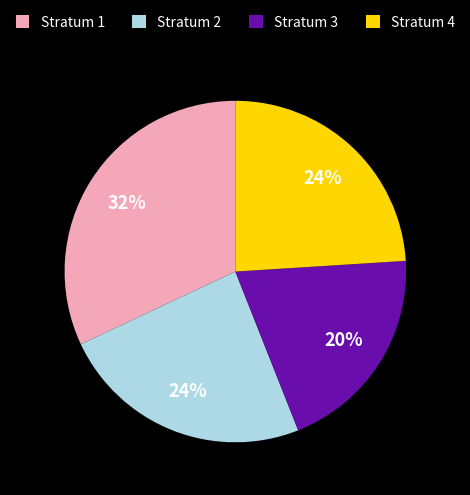

Do Stratum 1 and Stratum 2 together represent more than half of the pie?

Yes